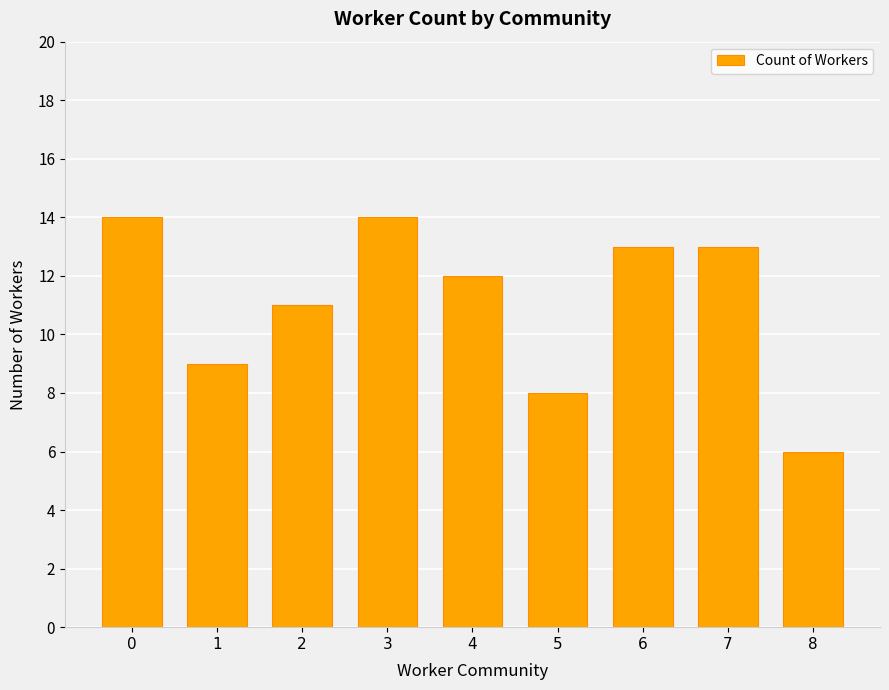

What is the average value?

11